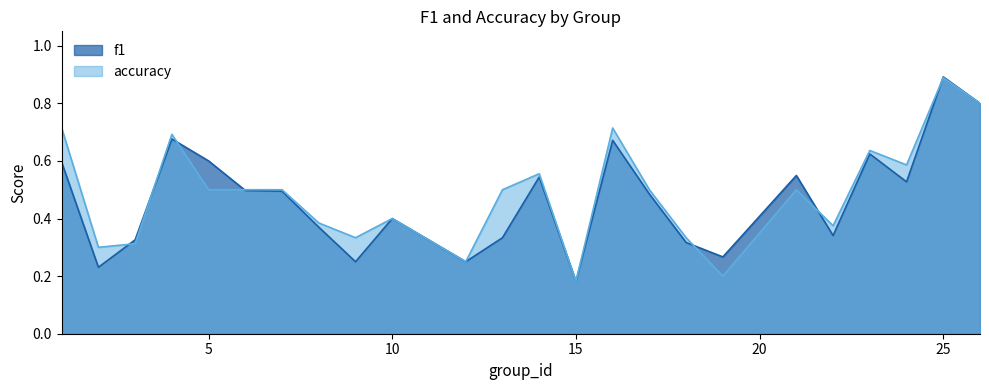

List the series in order of their overall mean, lowest first.

f1, accuracy